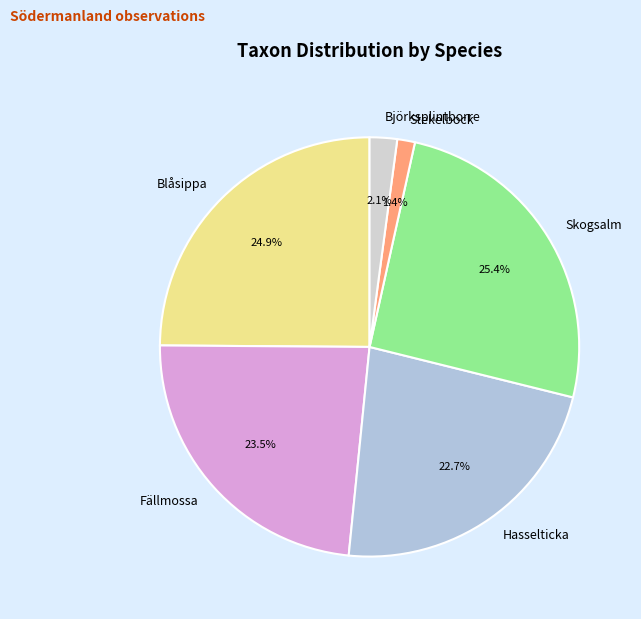

Approximately how many times larger is the value at Stekelbock compared to Skogsalm?

0.1